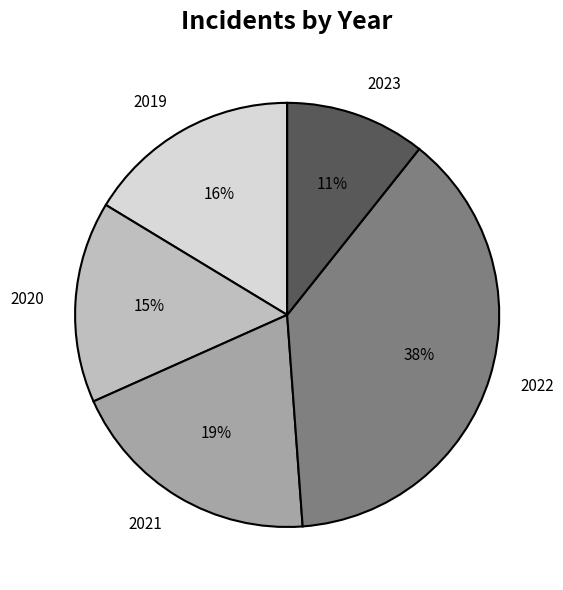

Is there a majority slice in this chart?

No